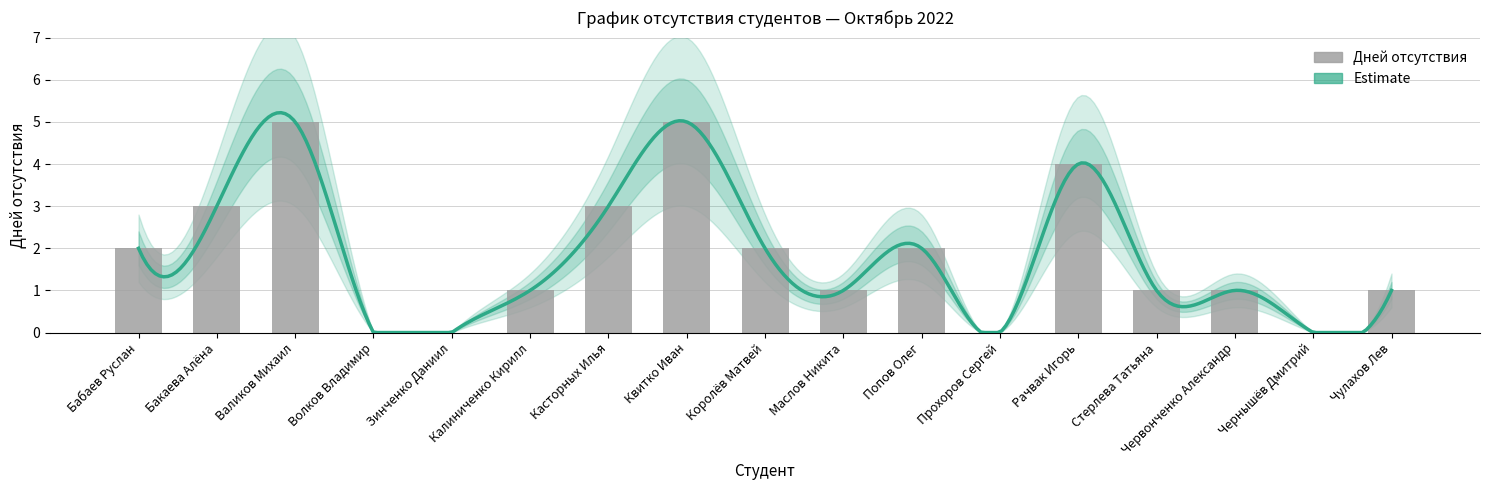

Are the bars grouped side by side (vs. stacked)?

No